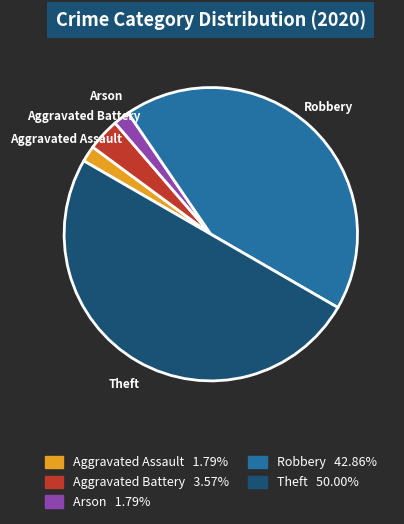

Does Aggravated Battery account for over 50% of the chart?

No